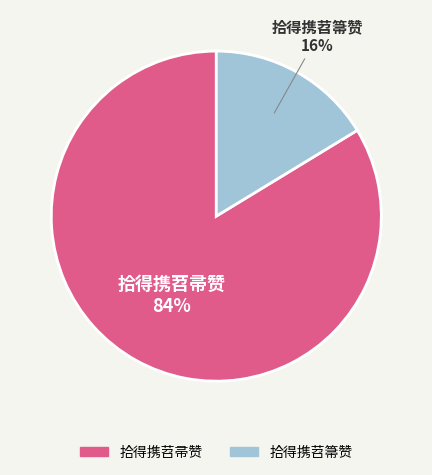

What percentage is the 拾得携苕箒赞 slice, to the nearest percent?

16%